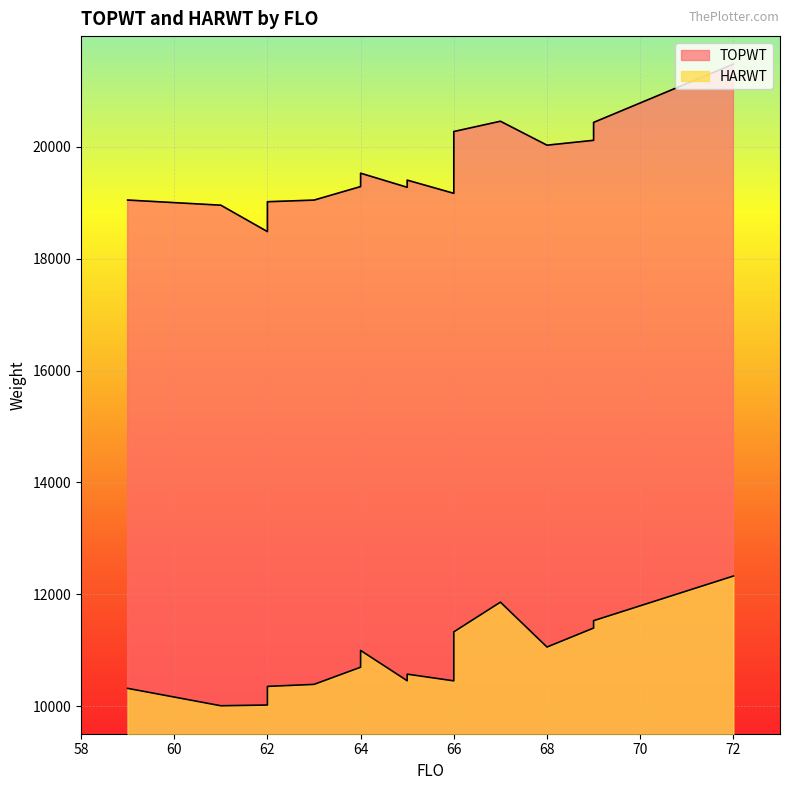

True or false: HARWT and TOPWT cross at least once.

False